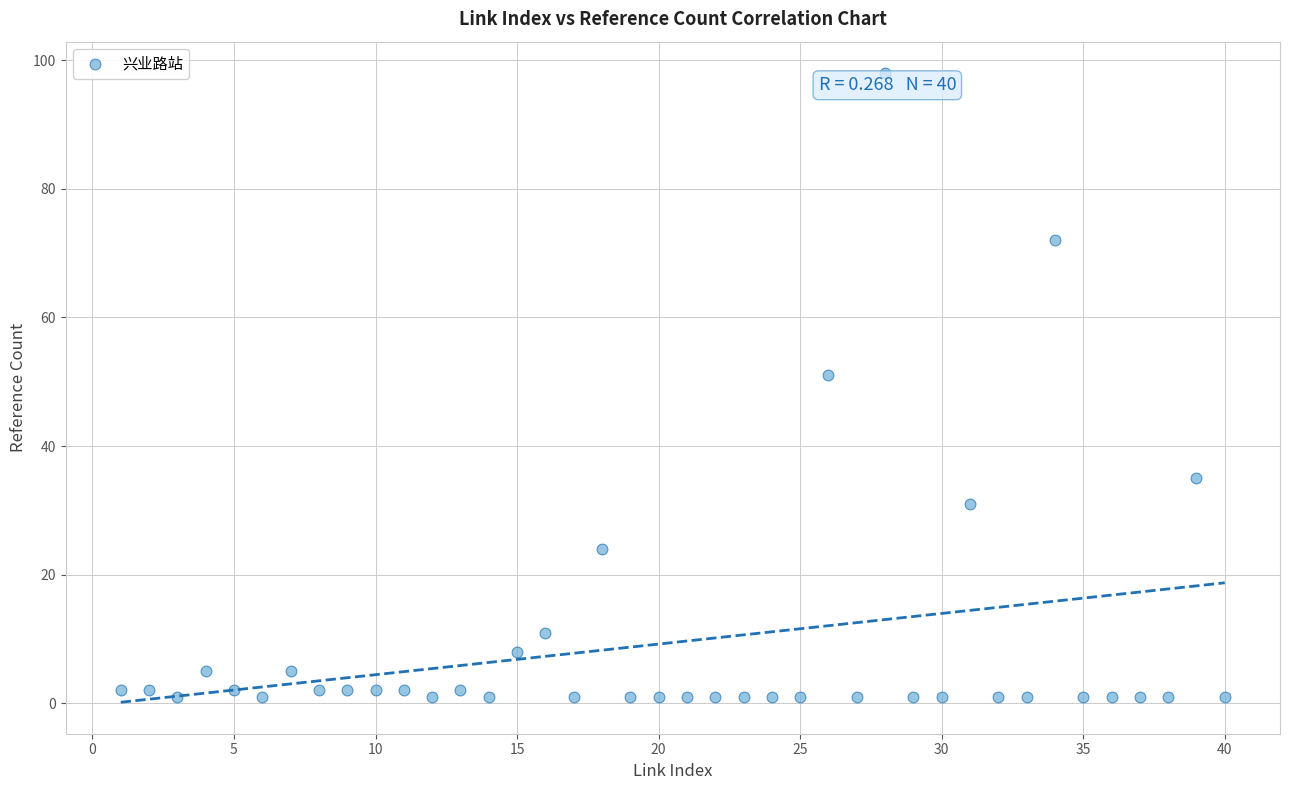

What is the range of Y values (max minus min)?

97